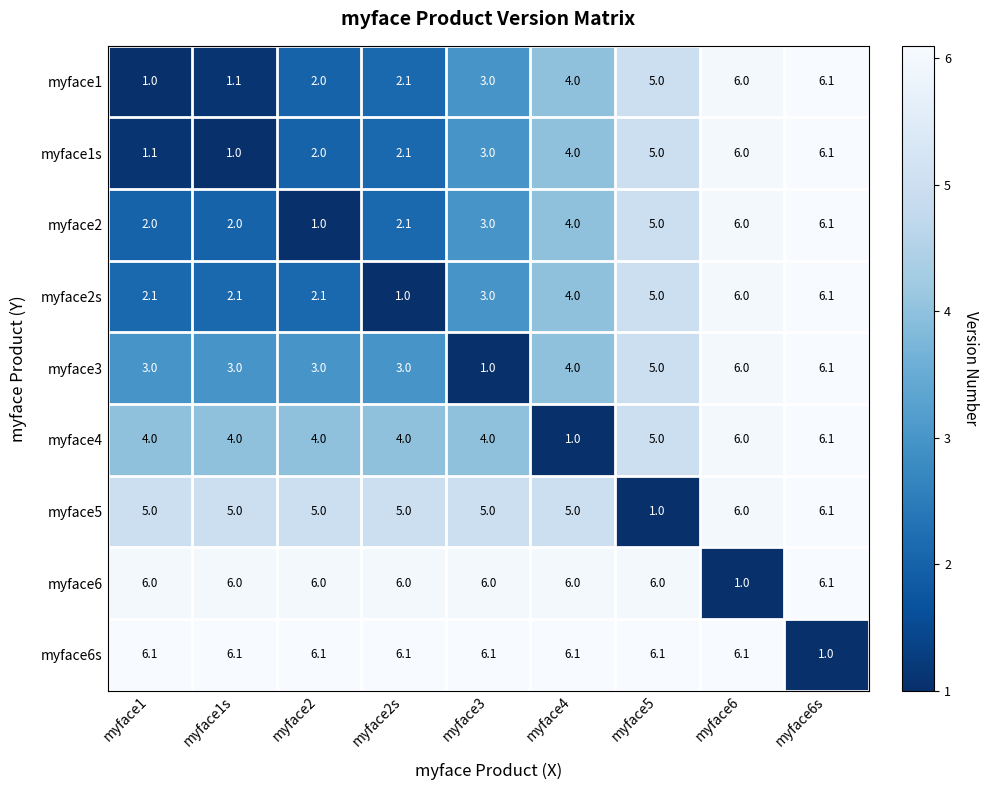

At which label is myface6s closest to 3?

myface6s